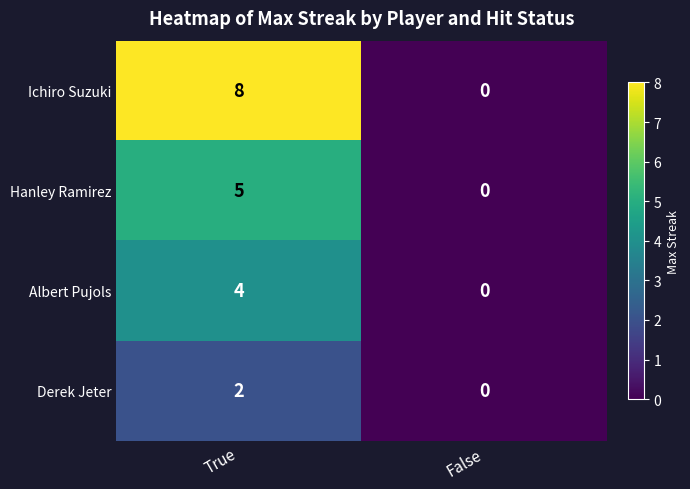

What is the approximate value of Ichiro Suzuki at True?

8